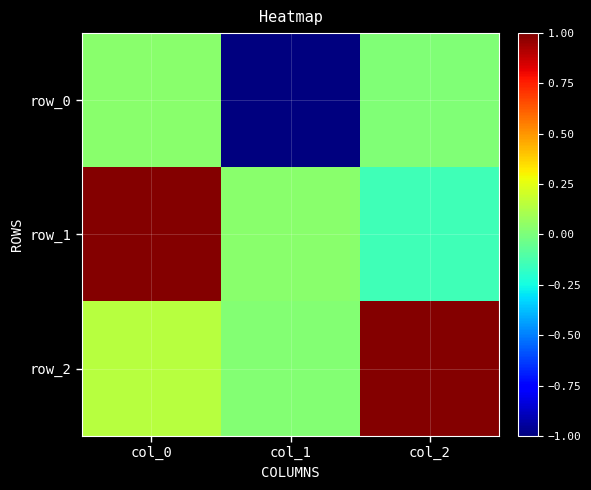

How many data points in row_1 are above 0?

2